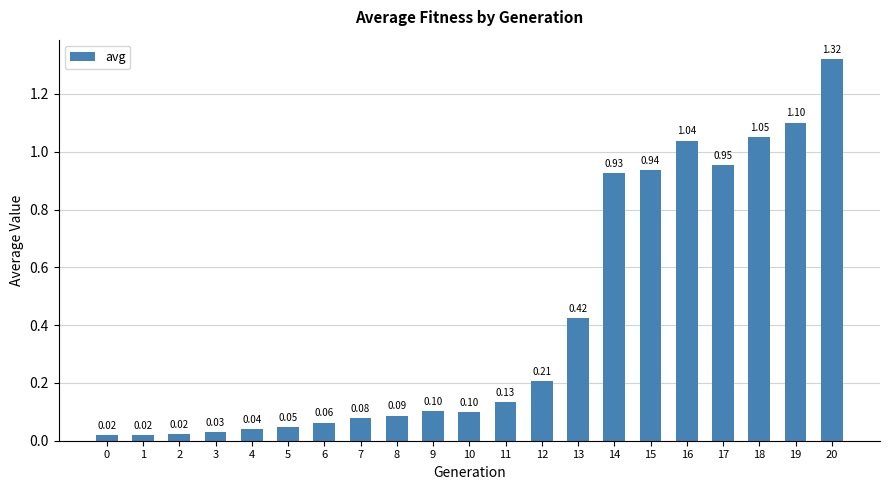

What is the value of the 11th bar from the left?

0.1